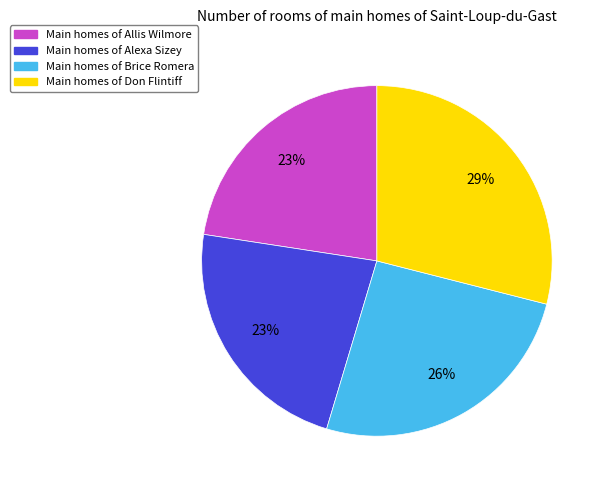

To the nearest percent, what is the difference between the largest and smallest slice percentages?

6%